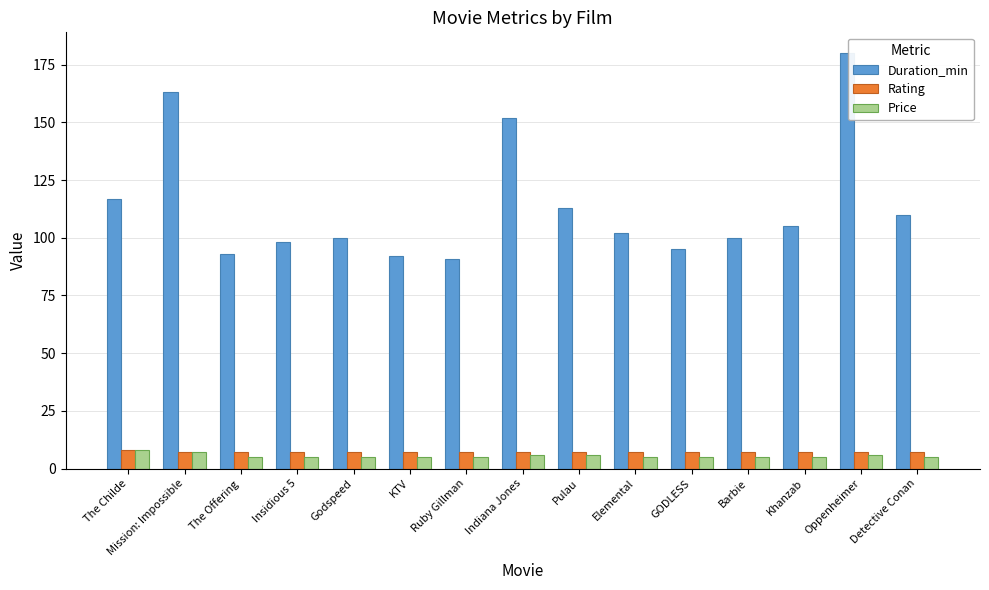

What is the maximum value for Duration_min?

180